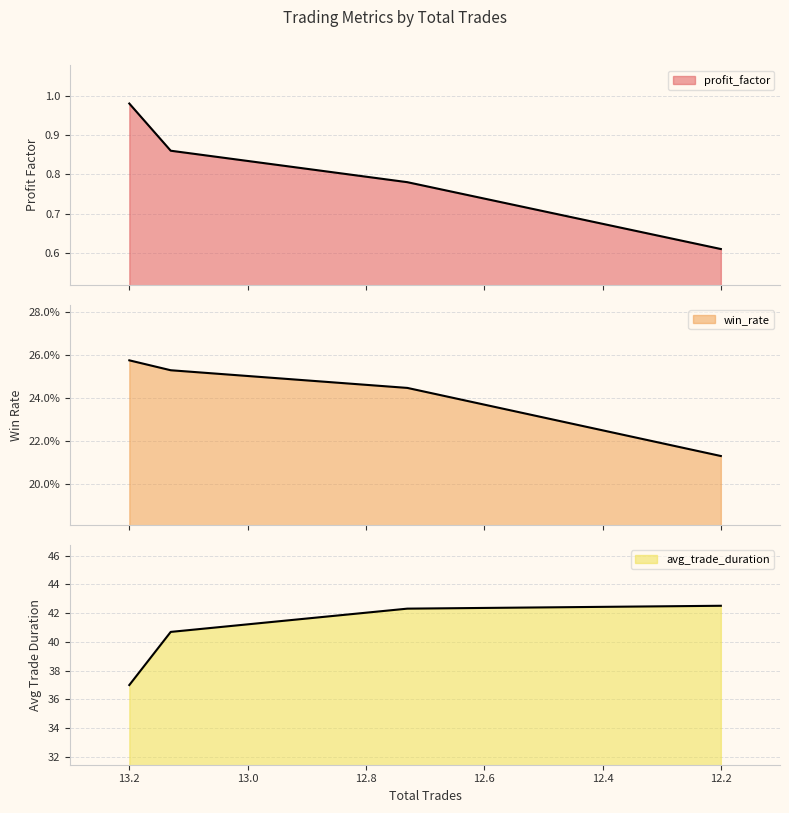

Which series has the widest spread of values?

avg_trade_duration